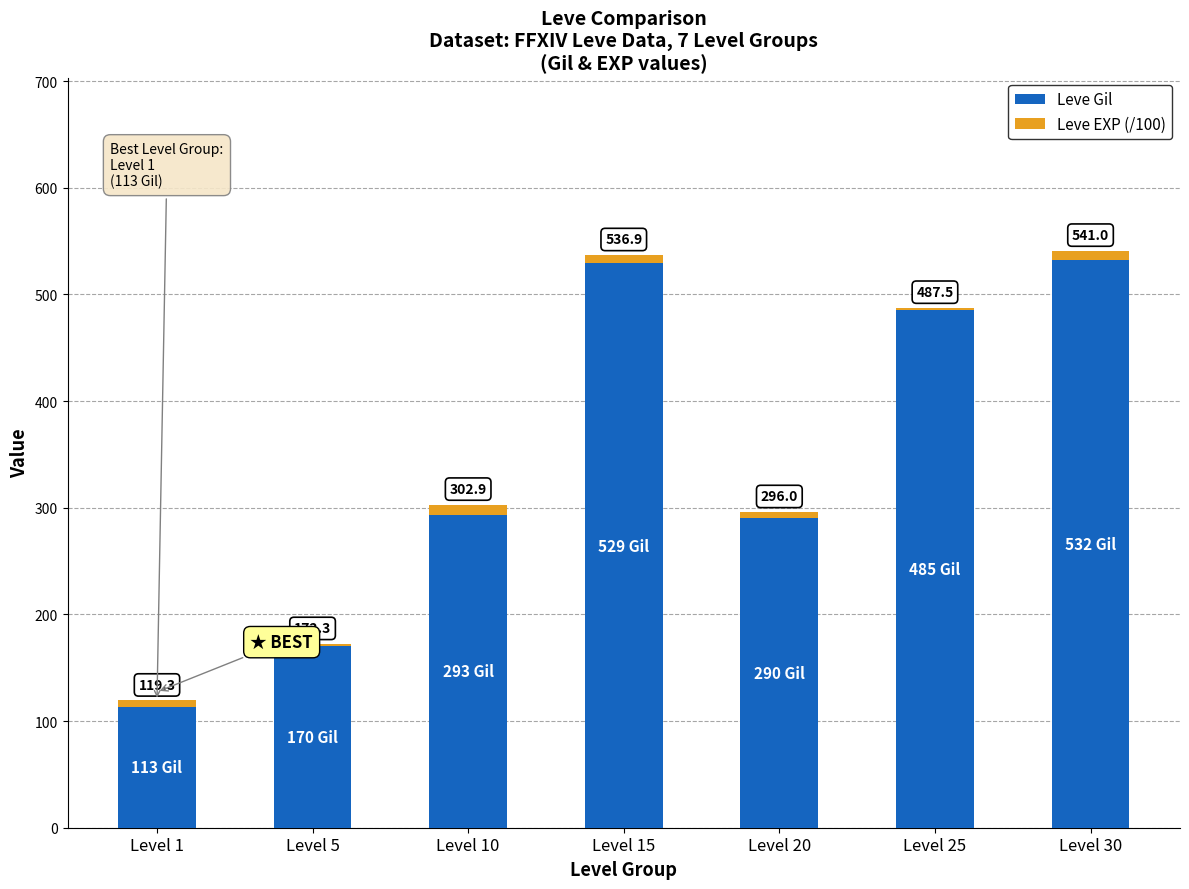

What are all the series names shown in the legend?

Leve Gil, Leve EXP (/100)